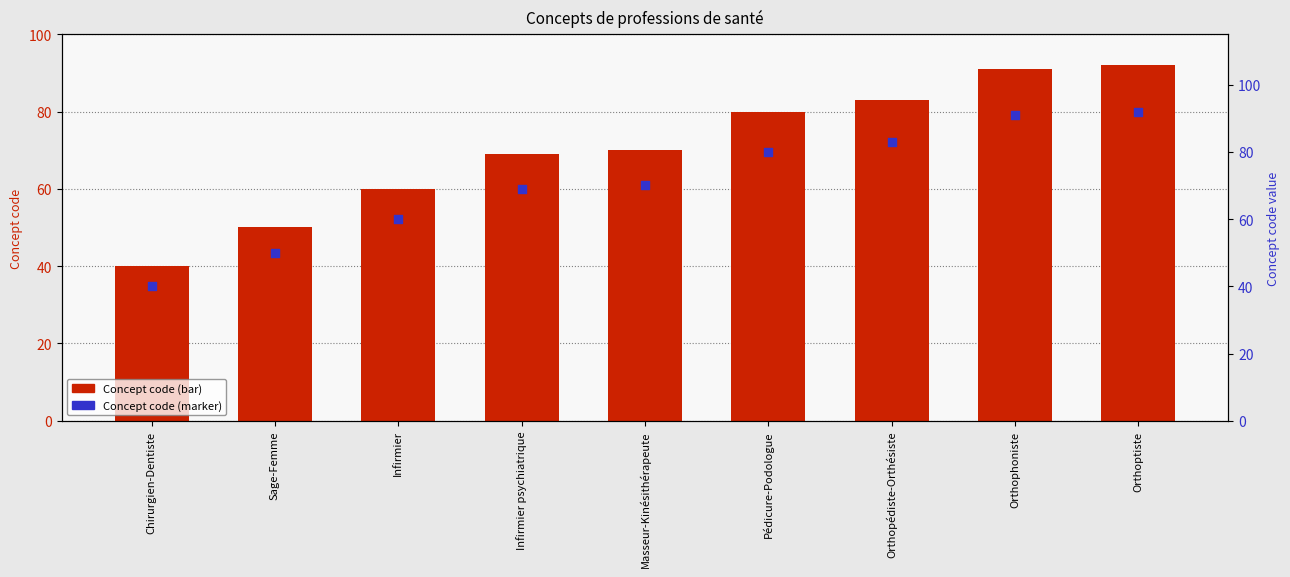

Which series has the largest Y range (max minus min)?

Concept code